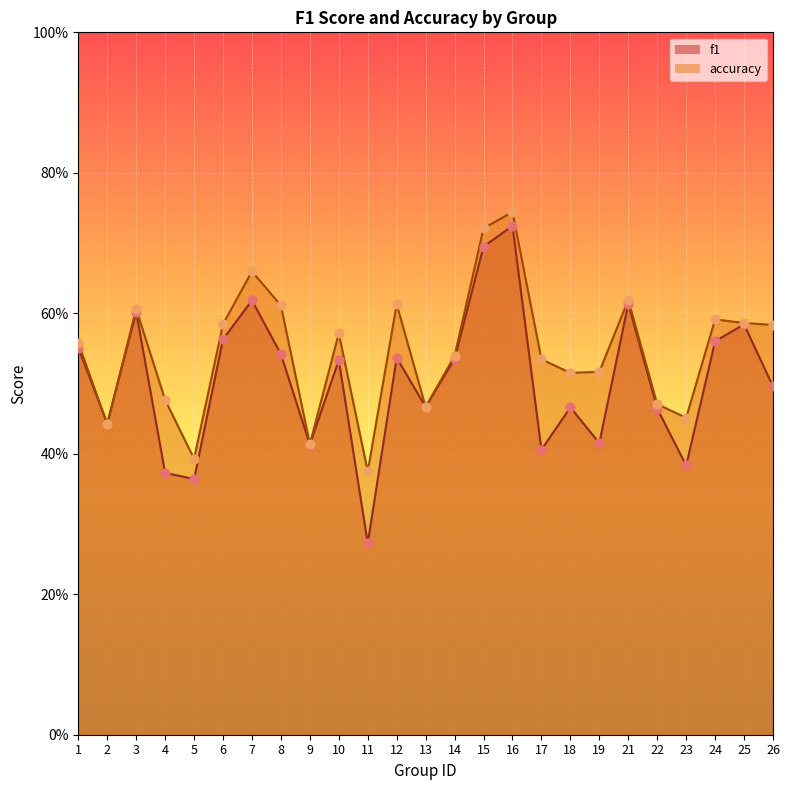

What are all the series names shown in the legend?

f1, accuracy